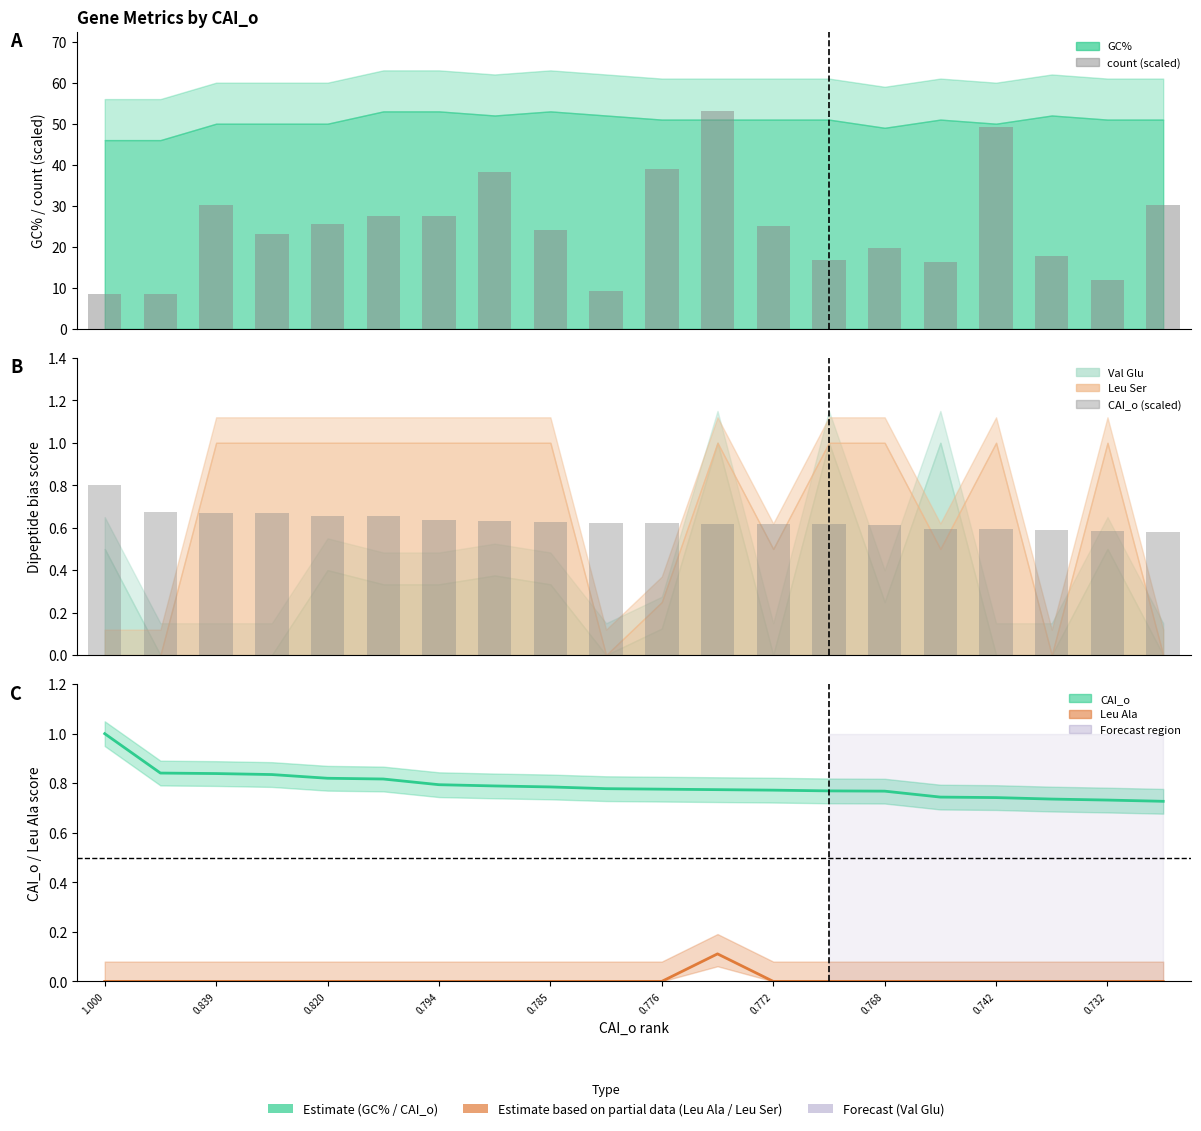

Which has a higher value, 11 or 13?

11